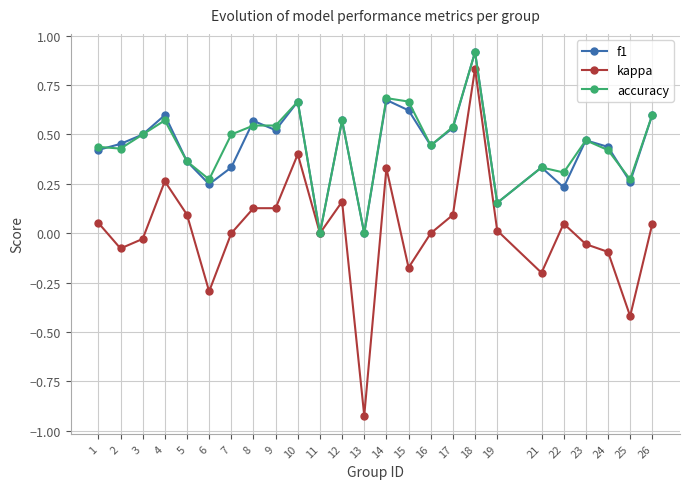

What is the total value across all series at 14?

1.7